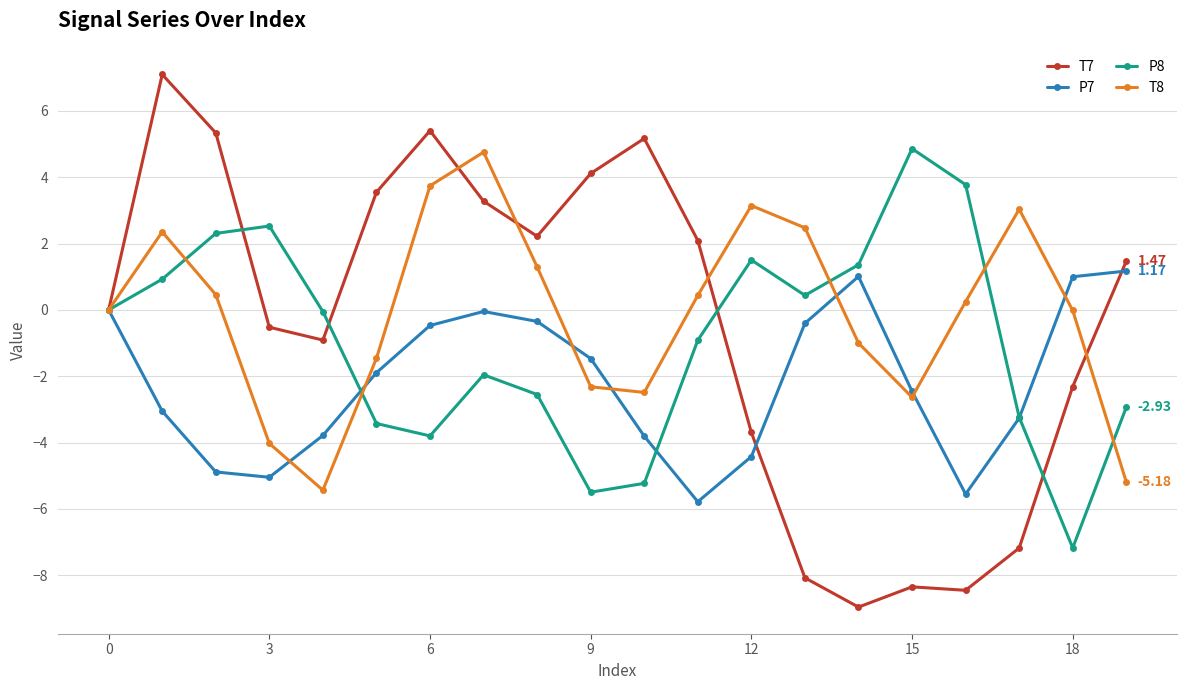

True or false: P8 has more than 2 interior local peaks.

True